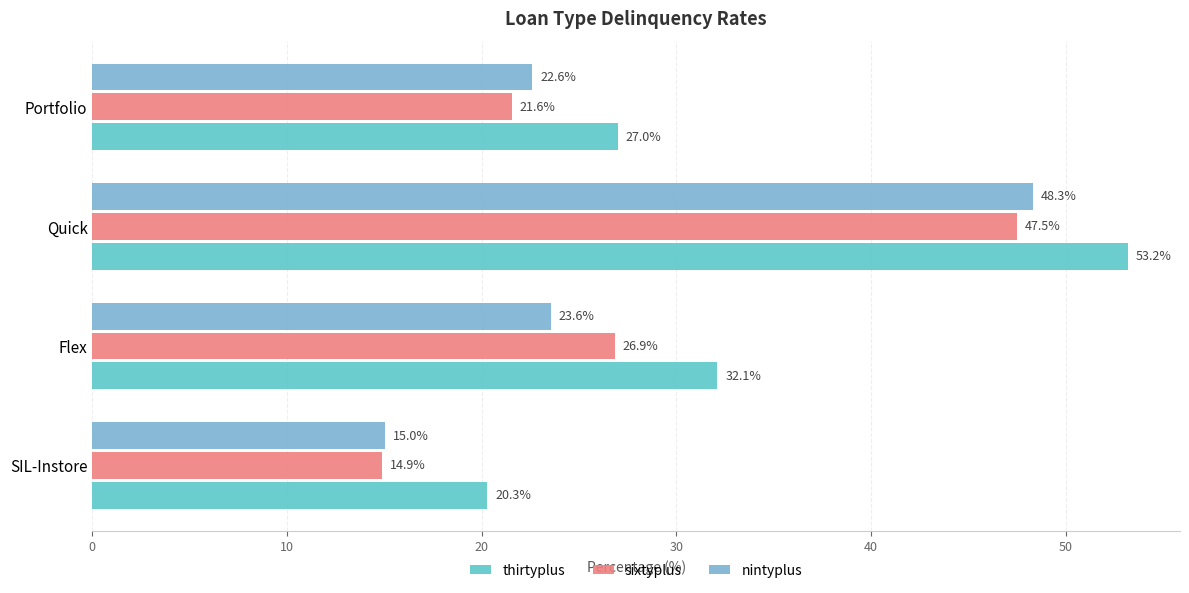

Which series has the largest total across all categories?

thirtyplus